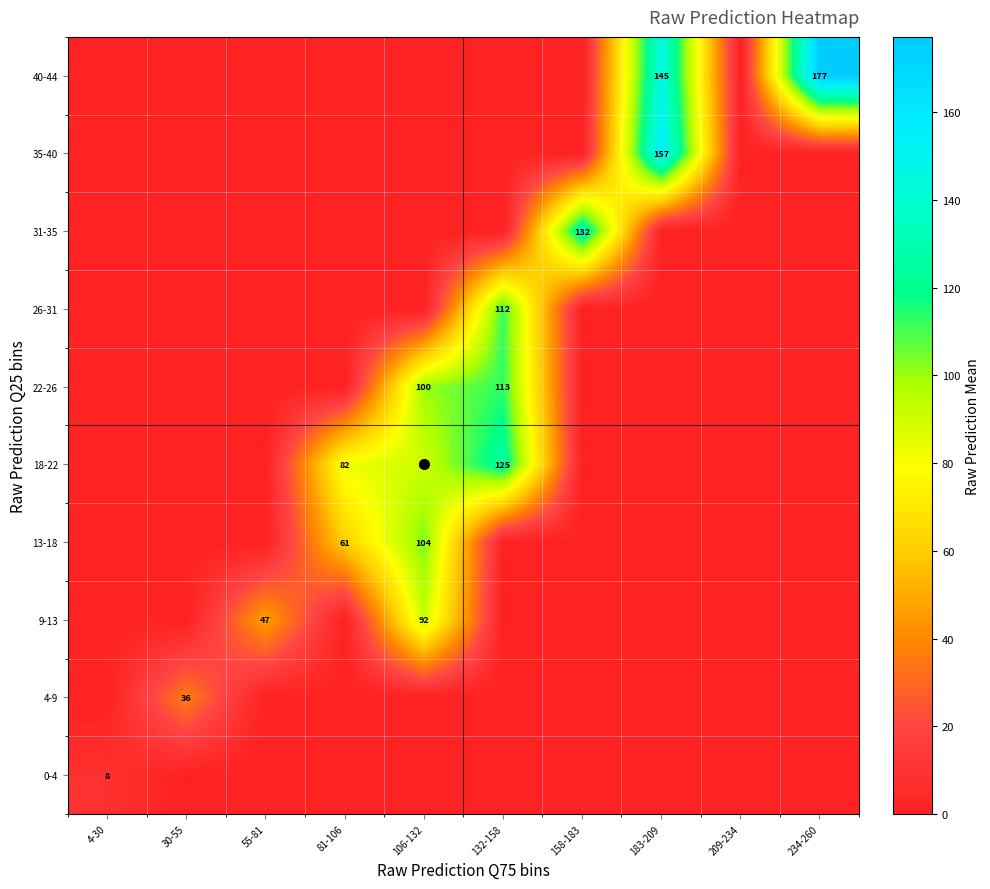

Is the value of 40-44 at 209-234 greater than the value of 22-26 at 30-55?

No